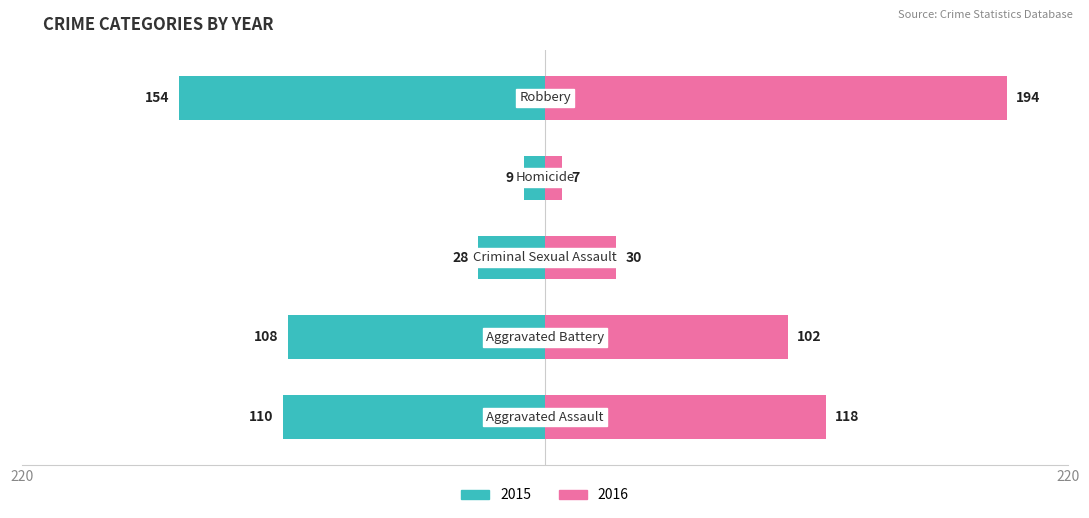

What is the maximum value shown in the chart?

194